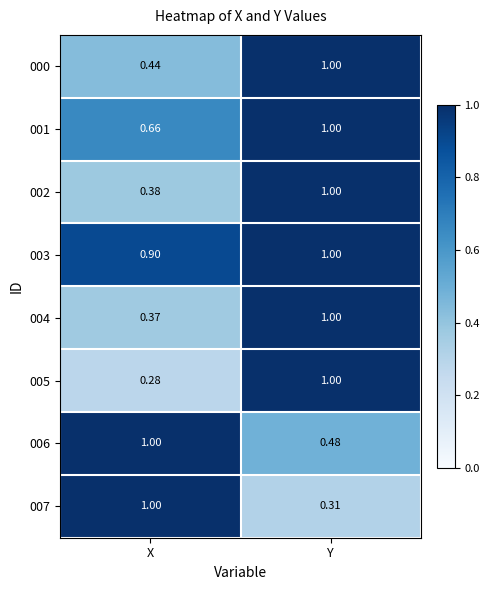

At which label is 006 closest to 0?

Y